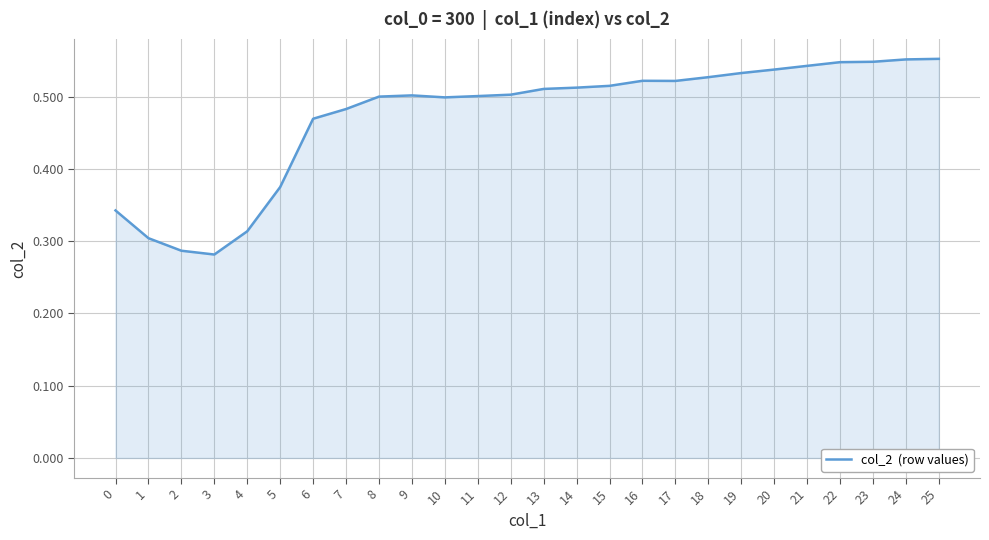

The chart shows a value of 0.7 at 22. True or false?

False